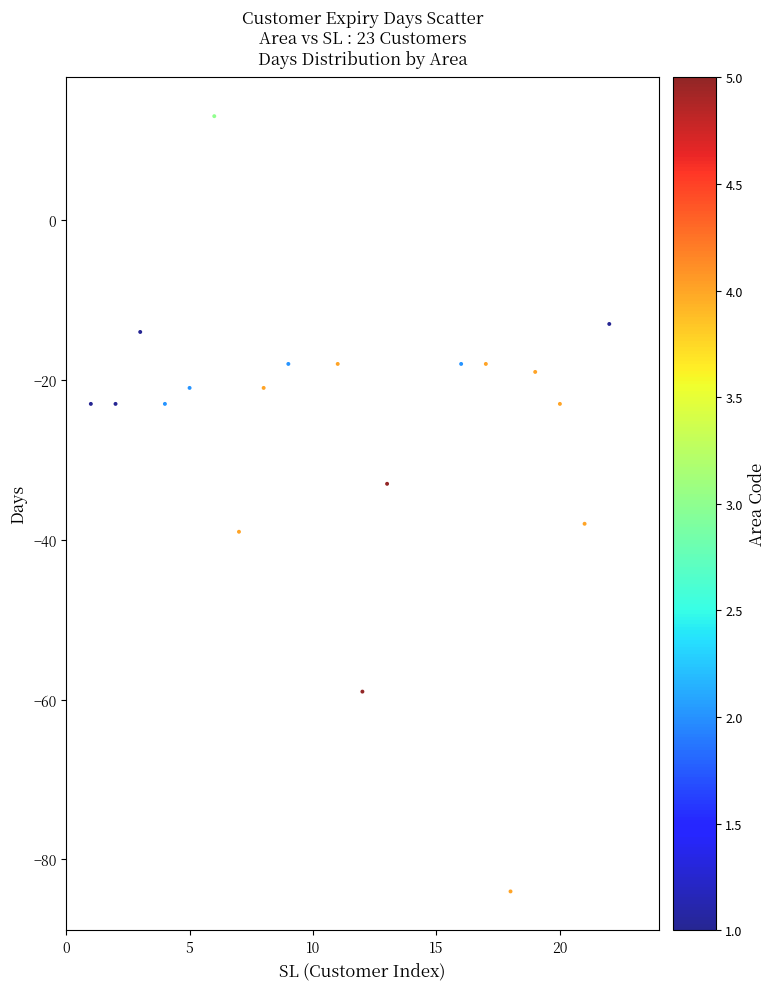

What is the range of Y values (max minus min)?

97